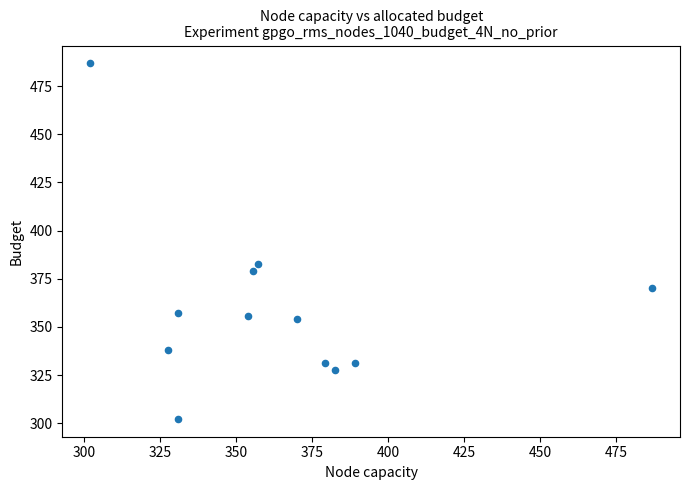

What is the range of Y values (max minus min)?

184.6